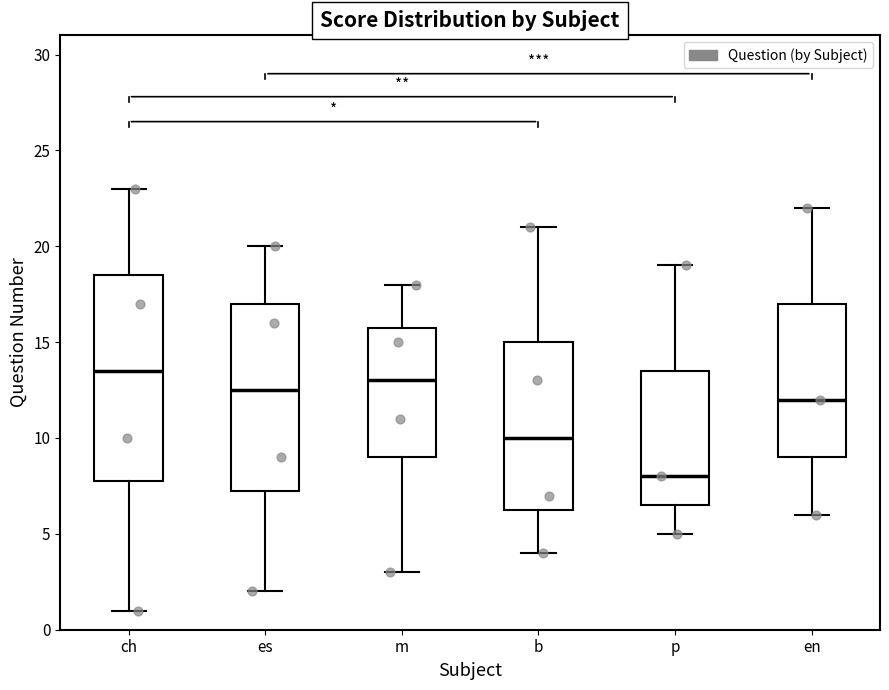

Which box is the tallest, from its lower edge to its upper edge?

ch